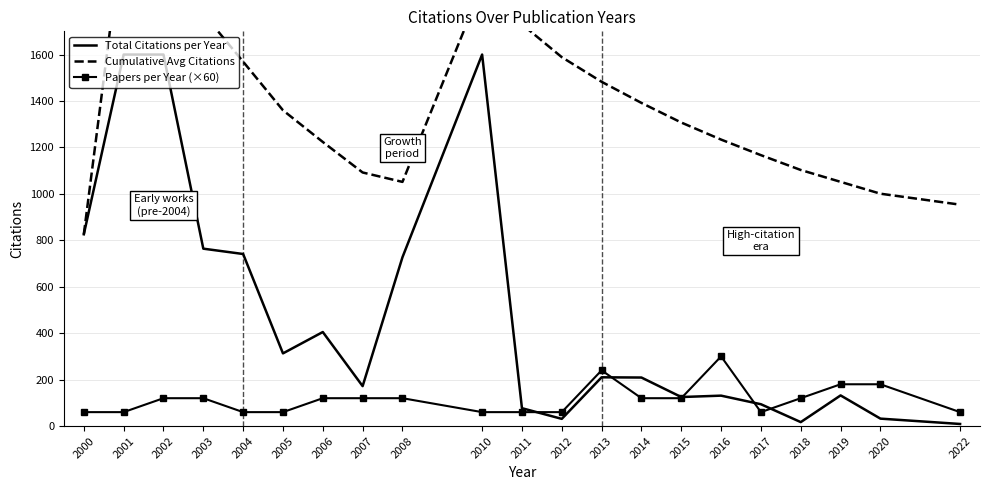

True or false: Cumulative Avg Citations and Papers per Year (×60) intersect in this chart.

False